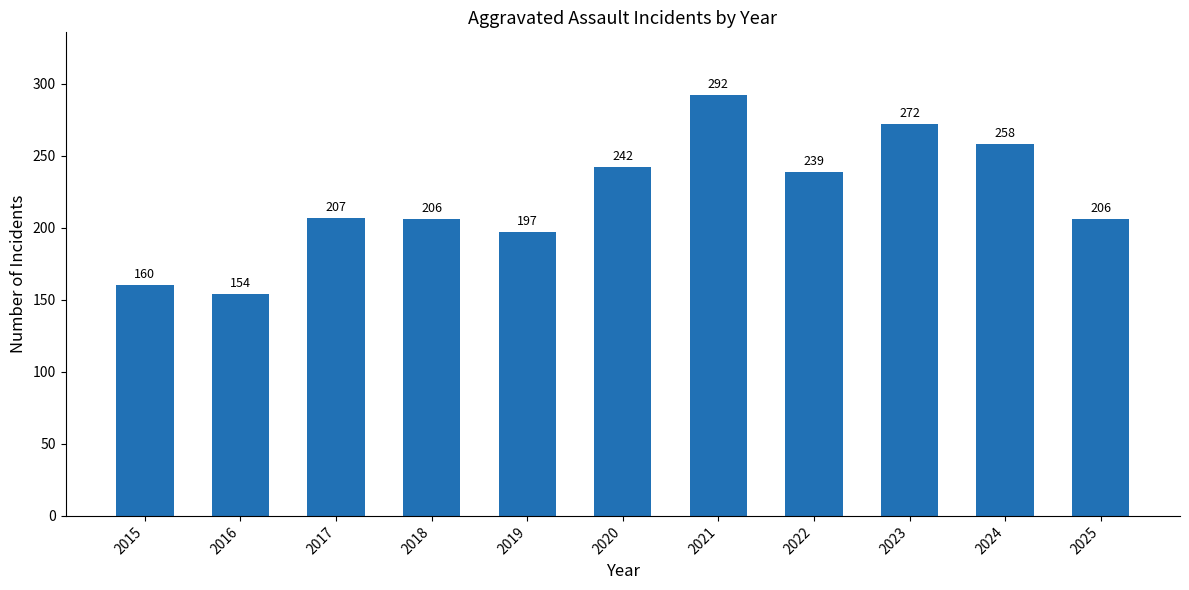

What is the sum of the values at 2024 and 2017?

465